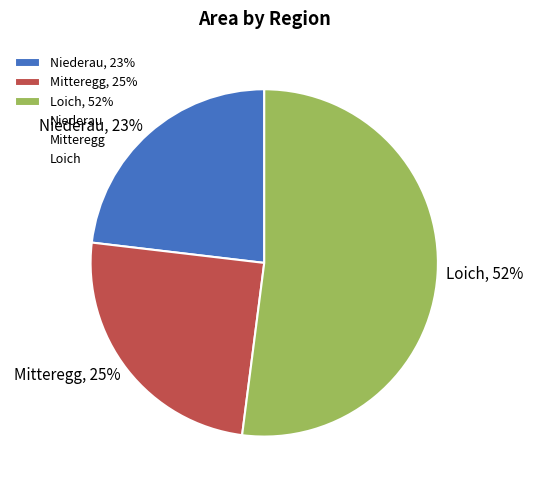

How many slices are in this pie chart?

3